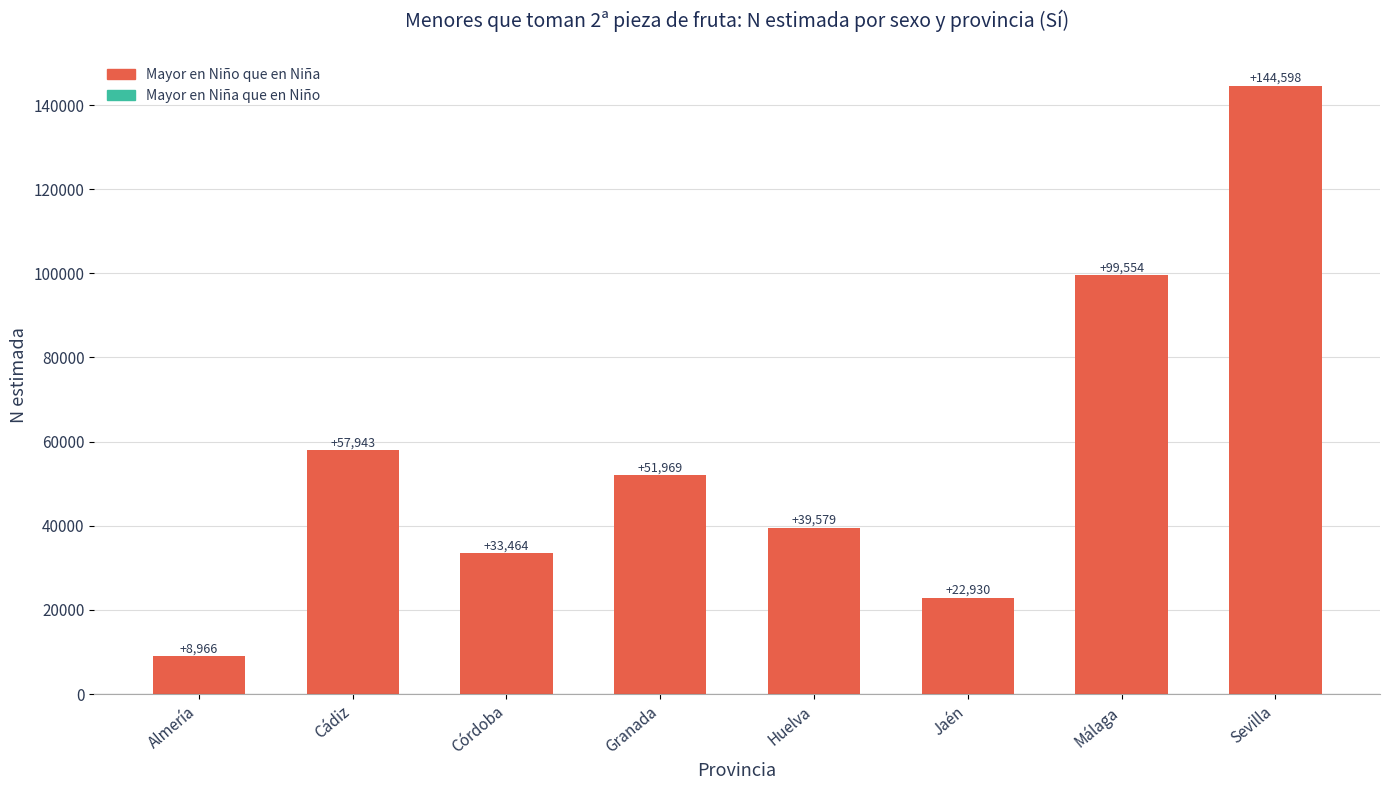

The chart shows a value of 22930 at Jaén. True or false?

True